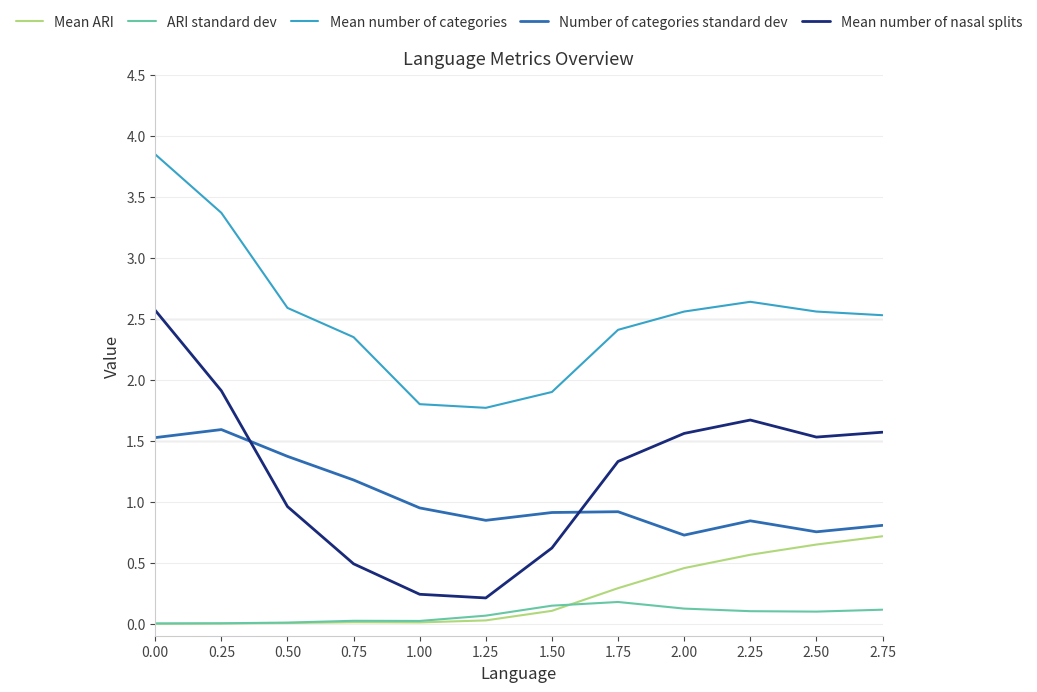

List the series in order of their peak value, lowest first.

ARI standard dev, Mean ARI, Number of categories standard dev, Mean number of nasal splits, Mean number of categories